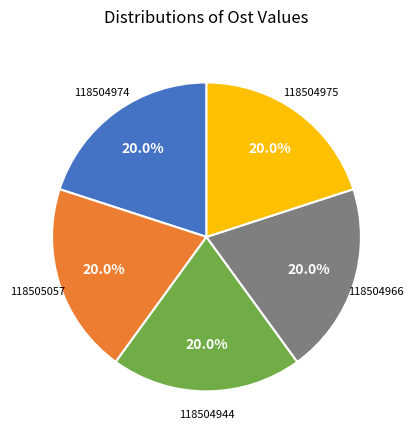

How many slices are in this pie chart?

5